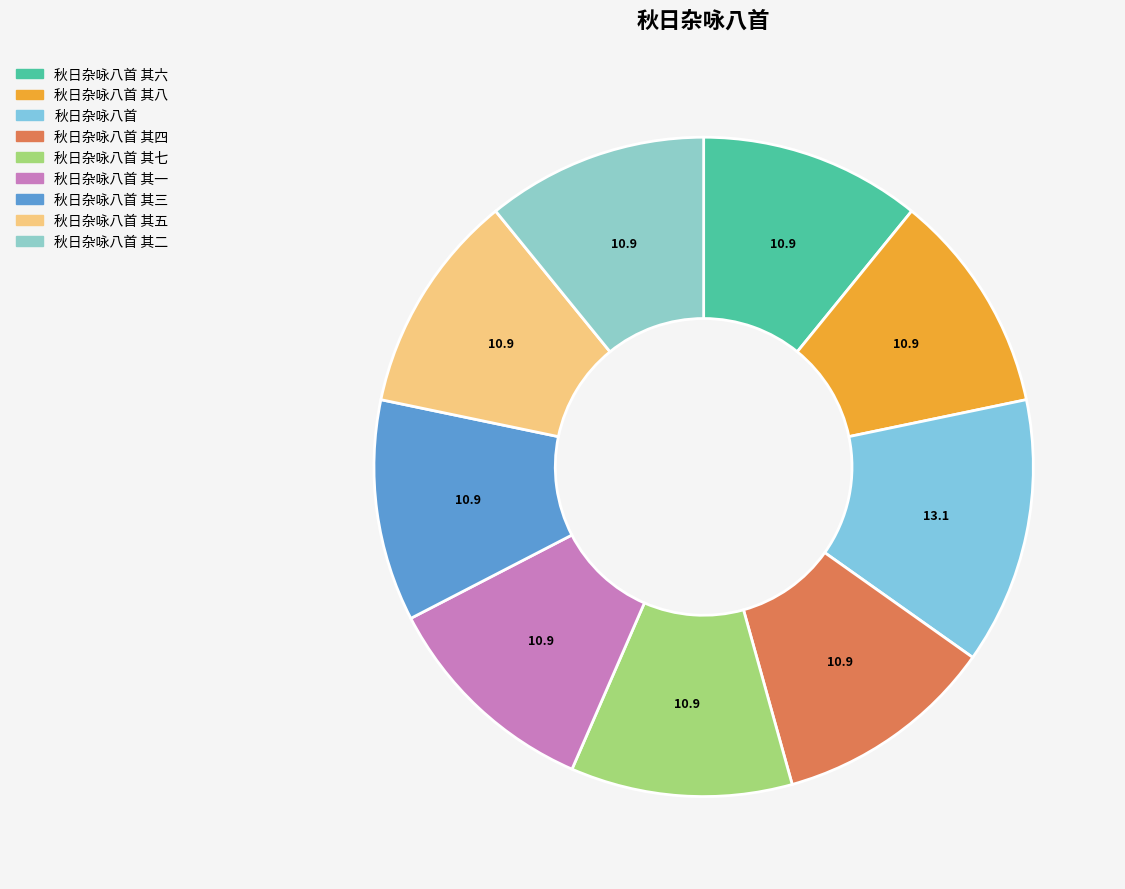

How many segments does this pie chart have?

9